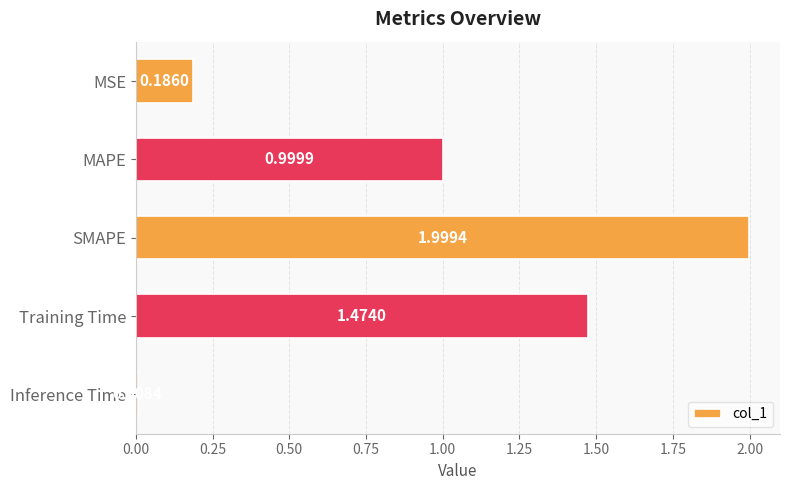

Where is the data nearest to the value 1?

MAPE